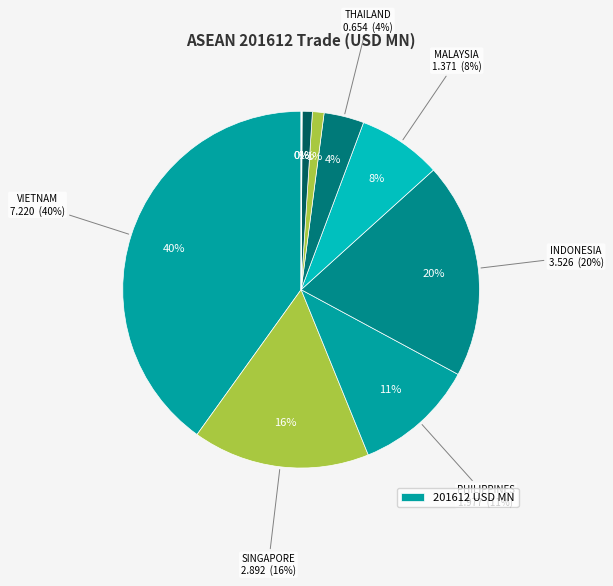

Is it true that CAMBODIA is 11% of the pie?

False